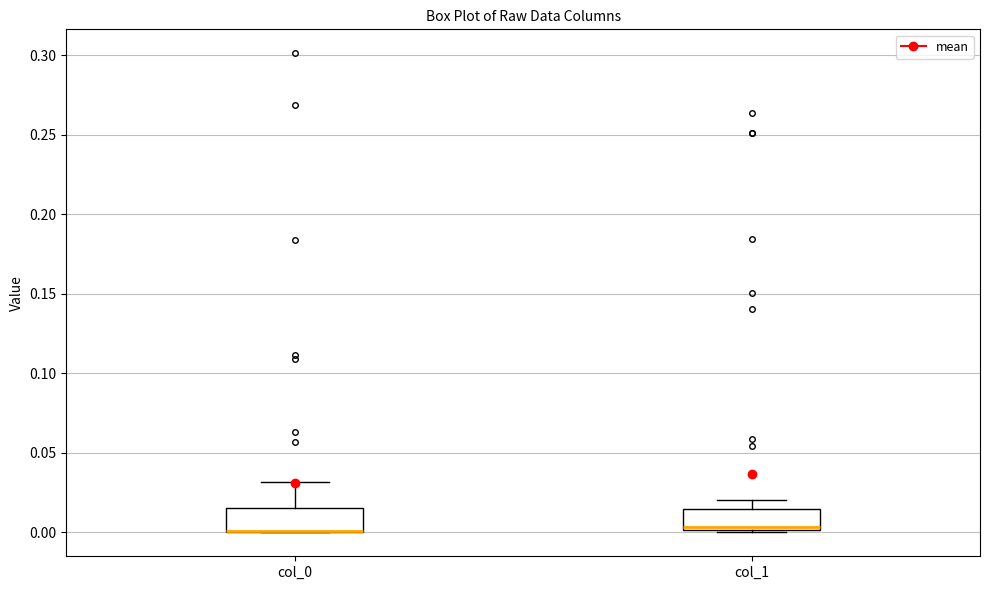

Reading left to right, transcribe this box plot: for each box, give where its median line is, the range the box spans, and where its two whiskers end, as read against the y-axis. The values are not printed on the chart, so give them approximately, as read against the axis.

col_0: median 0.000 (drawn on the box's lower edge), box 0.000 to 0.015, whiskers 0.000 to 0.030
col_1: median 0.005, box 0.000 to 0.015, whiskers 0.000 to 0.020